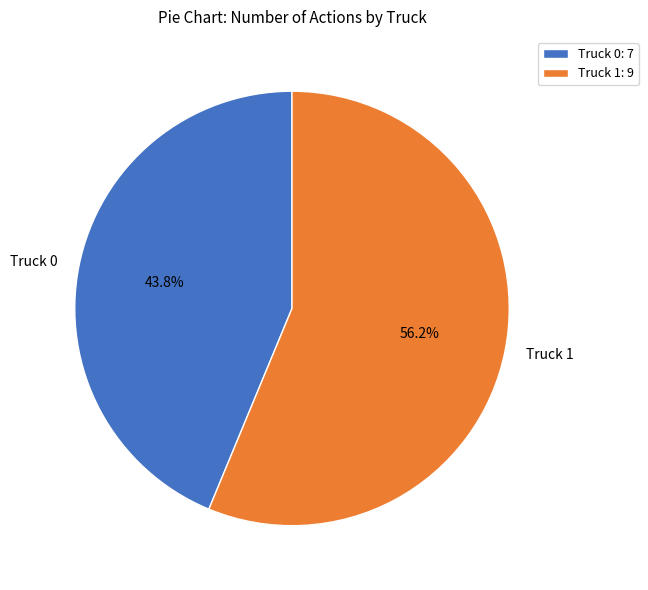

Do Truck 1 and Truck 0 together represent more than half of the pie?

Yes